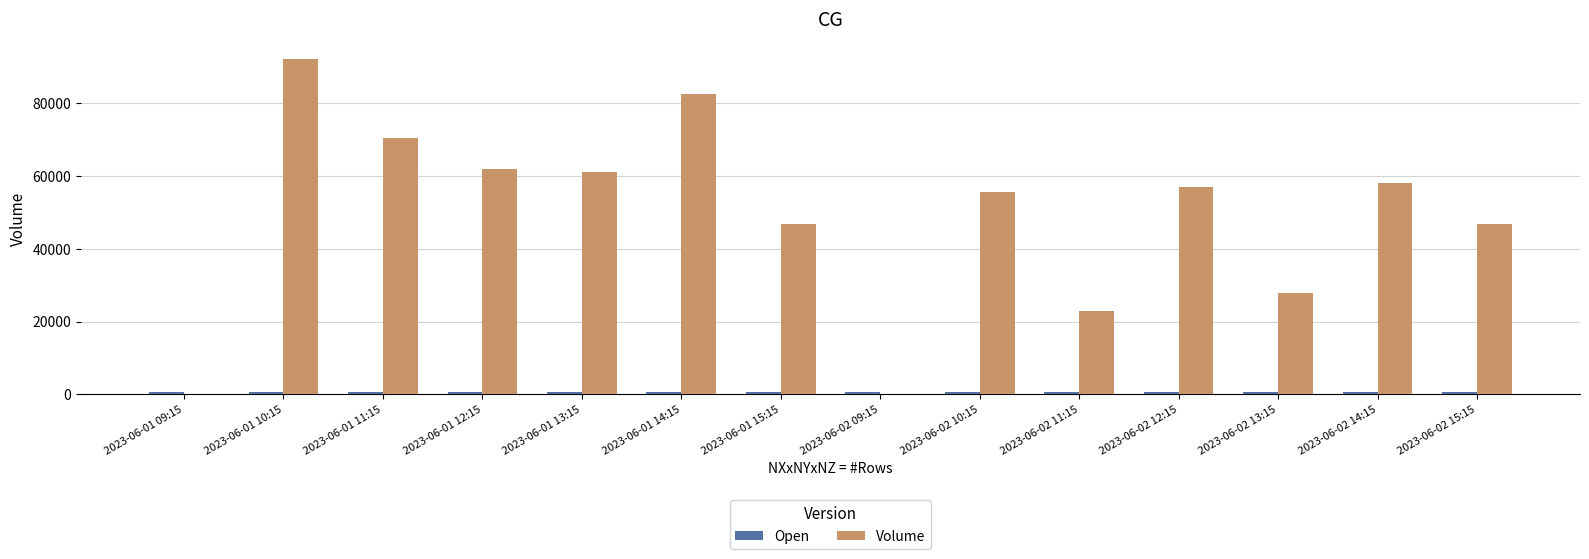

At which category is the sum across all series the highest?

2023-06-01 10:15